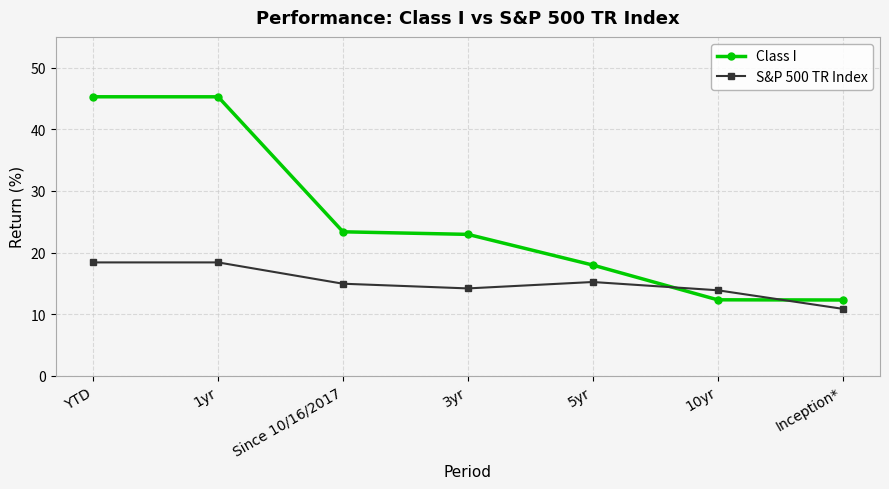

True or false: Class I has a value of 22.9 at 3yr.

True